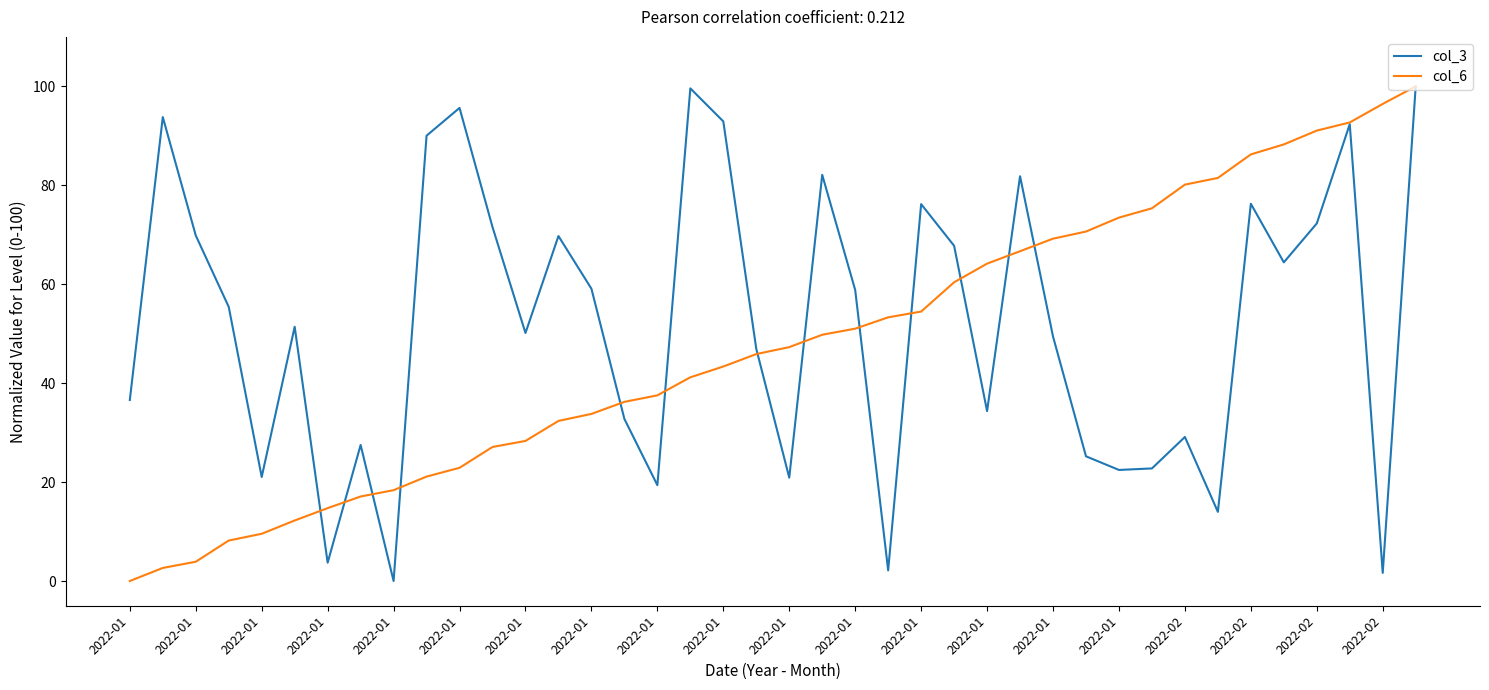

What is the difference between the maximum and minimum values in the col_6 series?

100.0